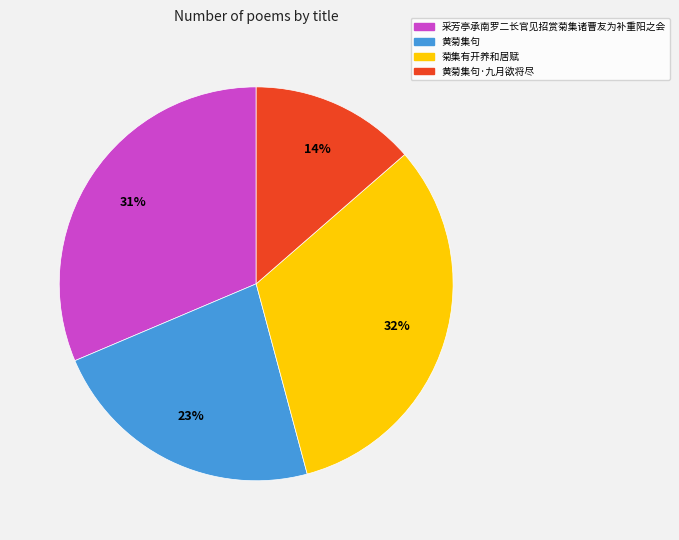

The 采芳亭承南罗二长官见招赏菊集诸曹友为补重阳之会 slice represents 31% of the pie. True or false?

True